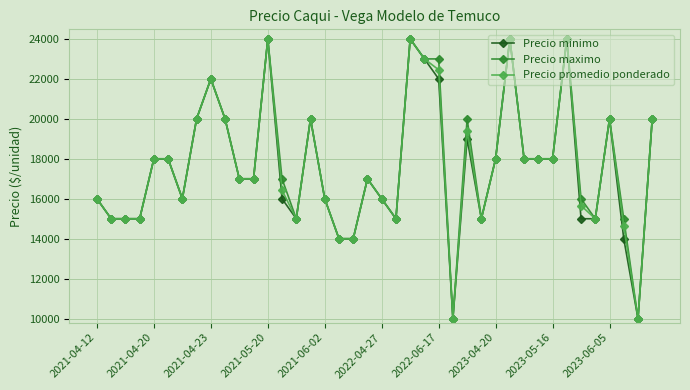

Reading right to left, list all the values displayed in this chart.

Precio minimo: 20000	10000	14000	20000	15000	15000	24000	18000	18000	18000	24000	18000	15000	19000	10000	22000	23000	24000	15000	16000	17000	14000	14000	16000	20000	15000	16000	24000	17000	17000	20000	22000	20000	16000	18000	18000	15000	15000	15000	16000
Precio maximo: 20000	10000	15000	20000	15000	16000	24000	18000	18000	18000	24000	18000	15000	20000	10000	23000	23000	24000	15000	16000	17000	14000	14000	16000	20000	15000	17000	24000	17000	17000	20000	22000	20000	16000	18000	18000	15000	15000	15000	16000
Precio promedio ponderado: 20000	10000	14636	20000	15000	15658	24000	18000	18000	18000	24000	18000	15000	19400	10000	22455	23000	24000	15000	16000	17000	14000	14000	16000	20000	15000	16429	24000	17000	17000	20000	22000	20000	16000	18000	18000	15000	15000	15000	16000